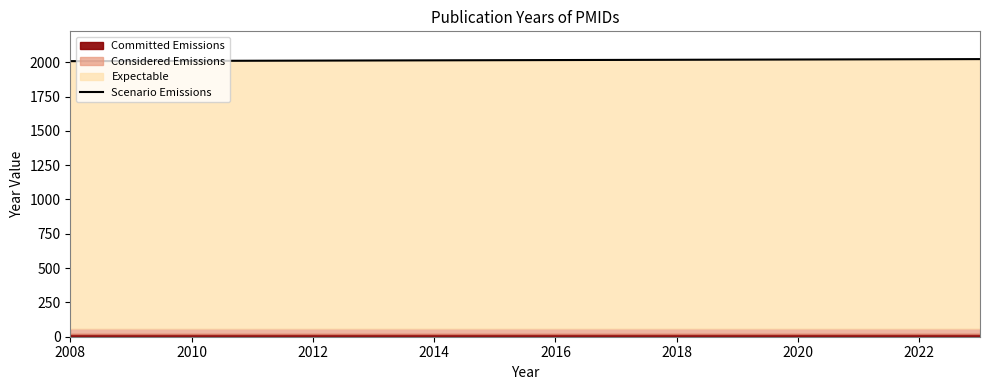

At which label does the data first exceed 2013?

2014